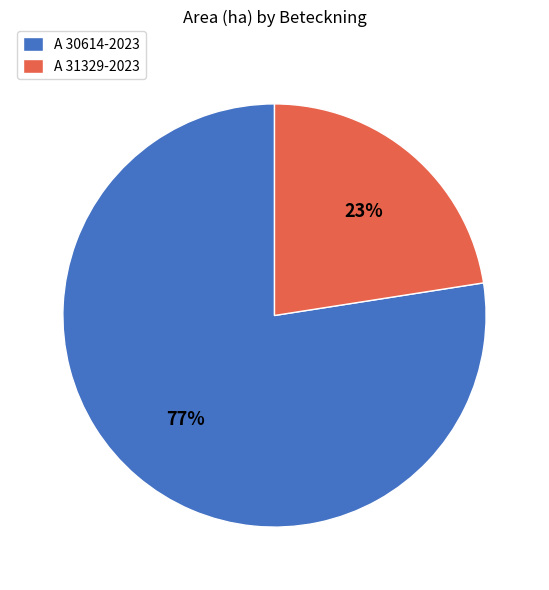

What is the majority slice?

A 30614-2023